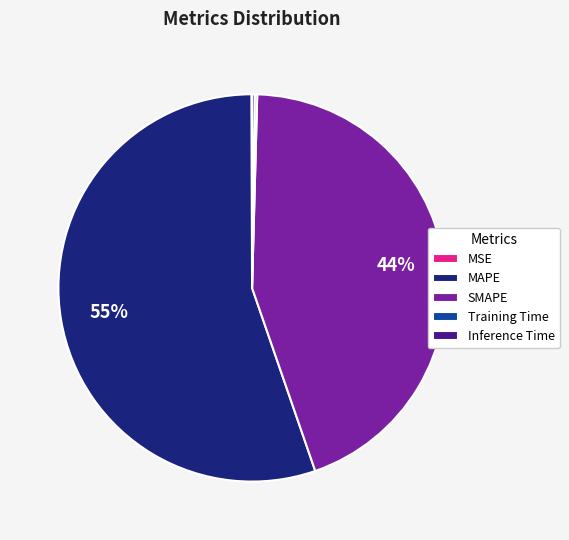

Which category has the biggest portion of the pie?

MAPE